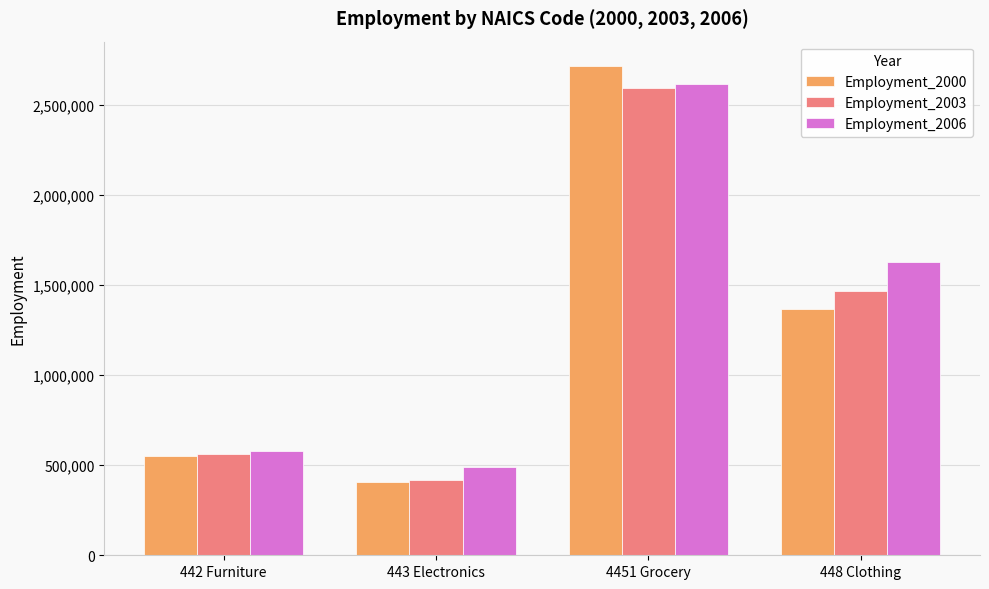

Where is Employment_2006 nearest to the value 1551979?

448 Clothing